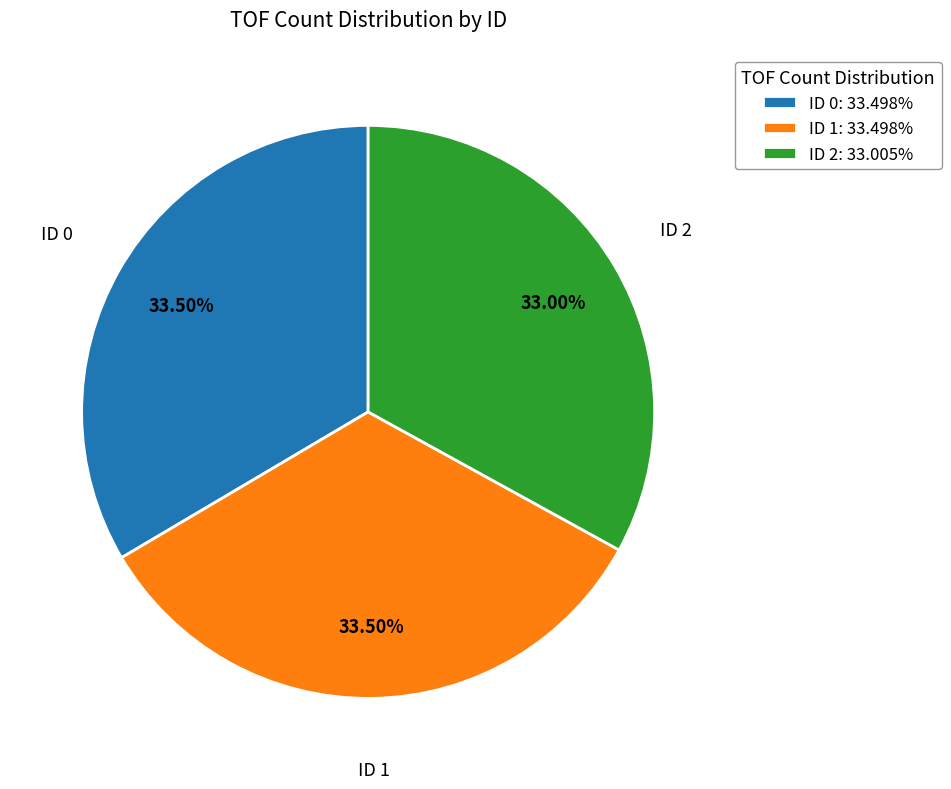

What is the ratio of the value at ID 0 to the value at ID 2?

1.0